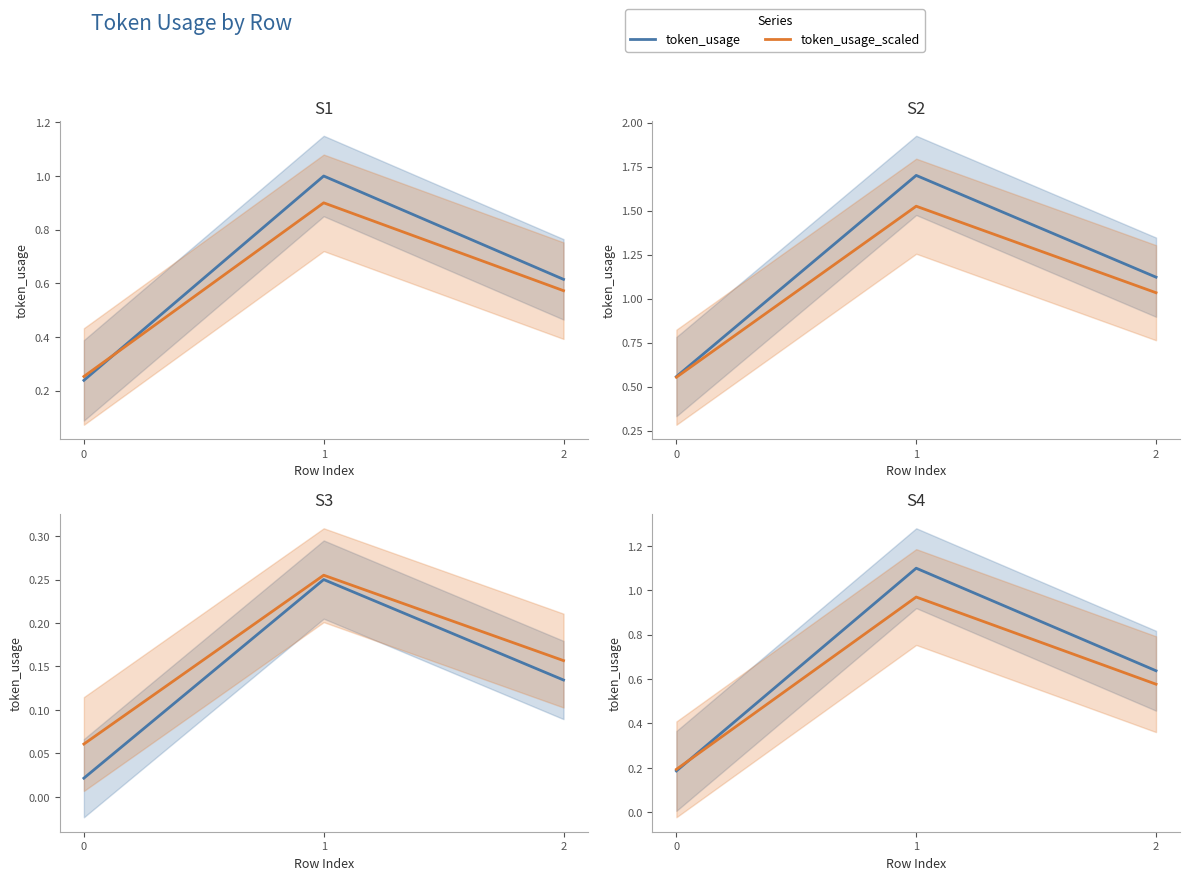

What is the sum of all token_usage values?

1.9